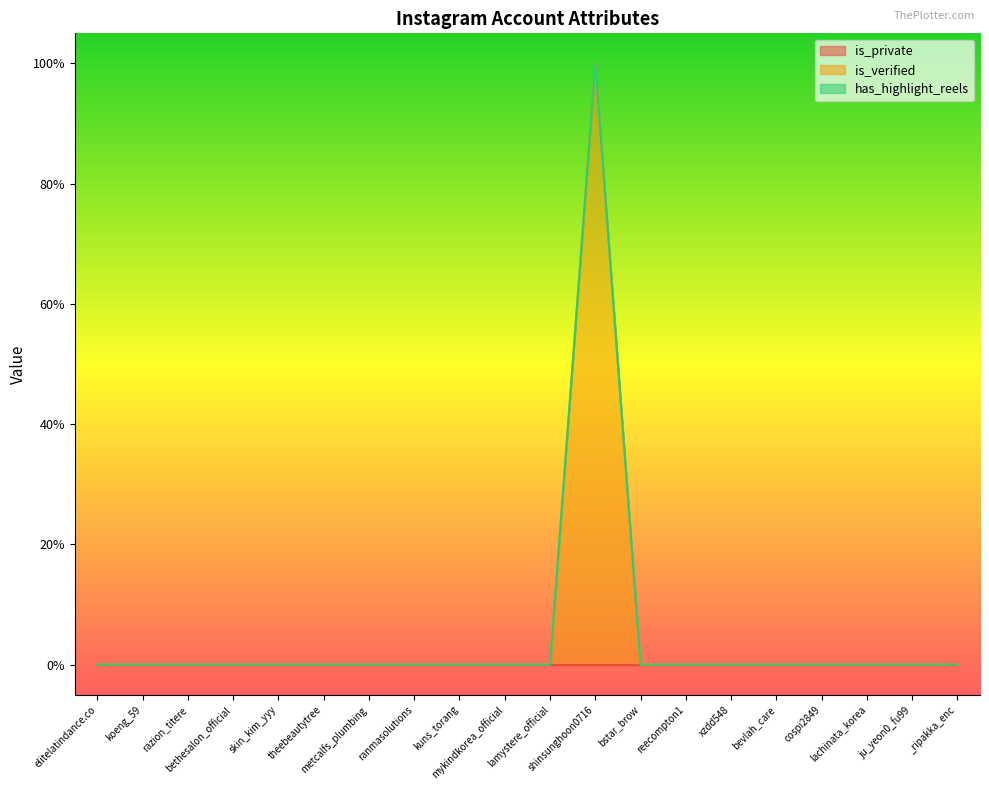

Count the number of data series in this chart.

3